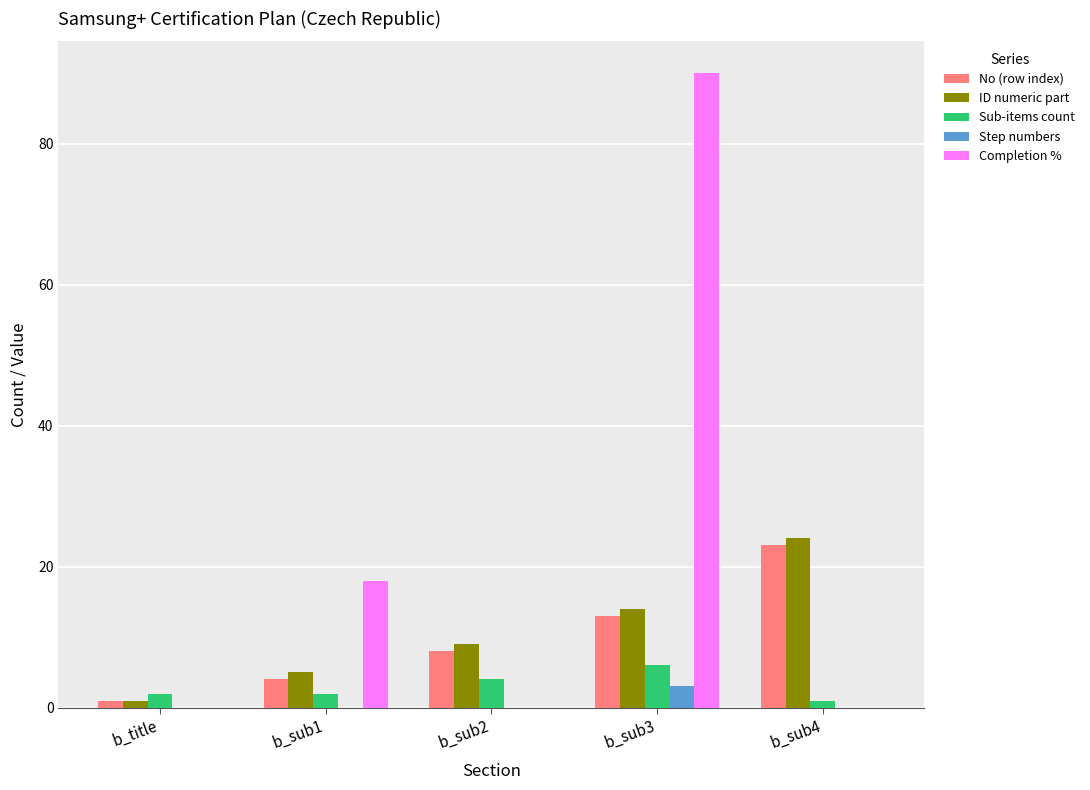

True or false: Sub-items count has a value of 6 at b_sub3.

True